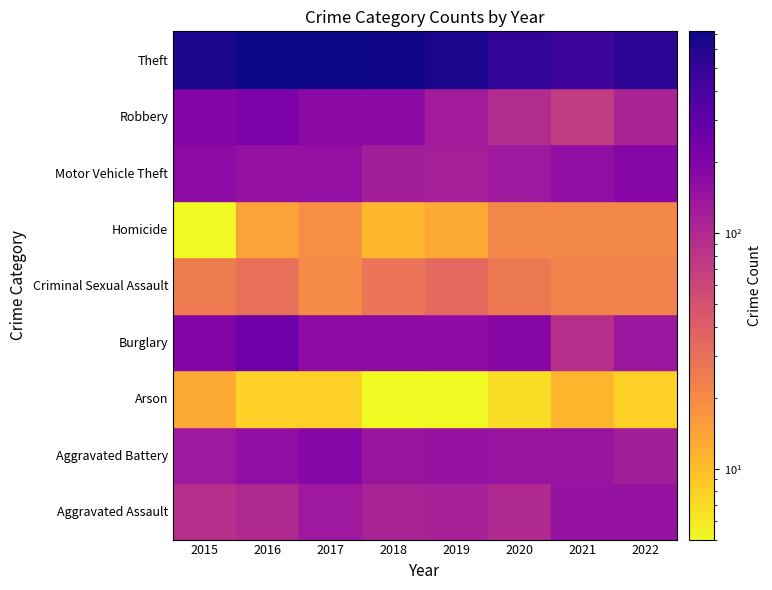

How many data points does each series have?

8